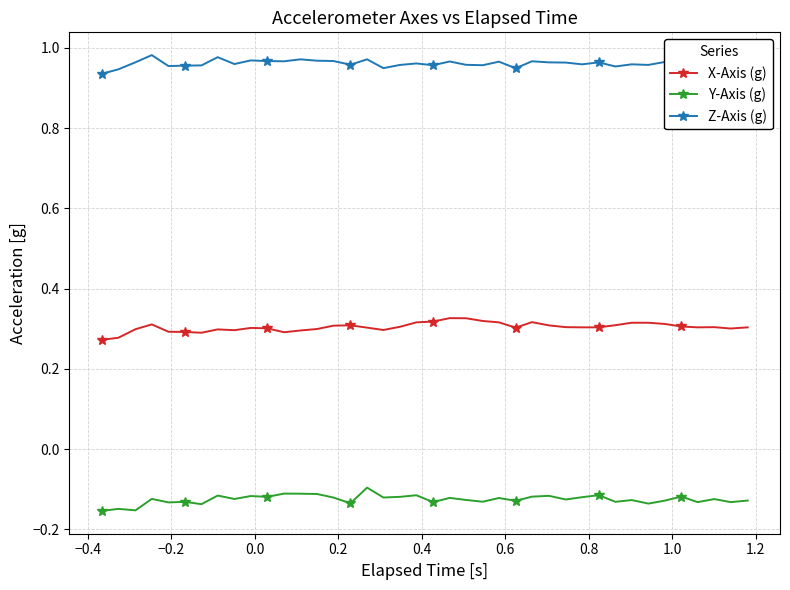

Count the X-Axis (g) values in the range 0 to 1.

40